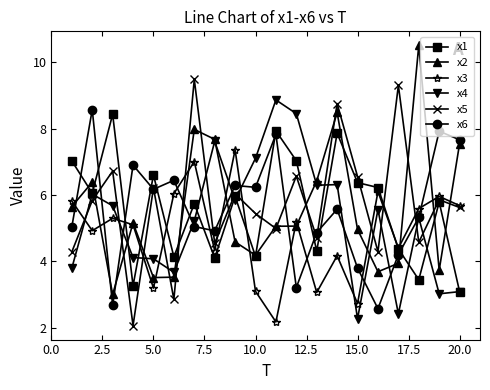

What is the value of the x2 point at the 2nd from the left?

6.4